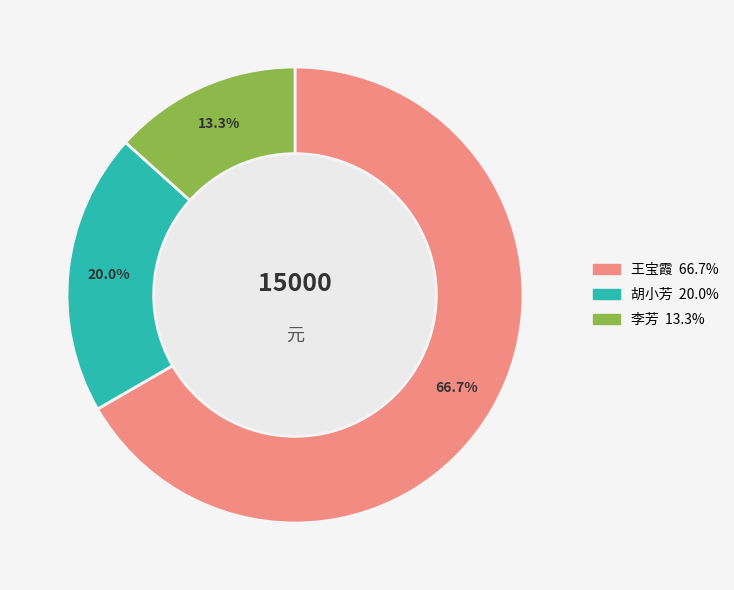

Rank the categories by value from highest to lowest.

王宝霞, 胡小芳, 李芳